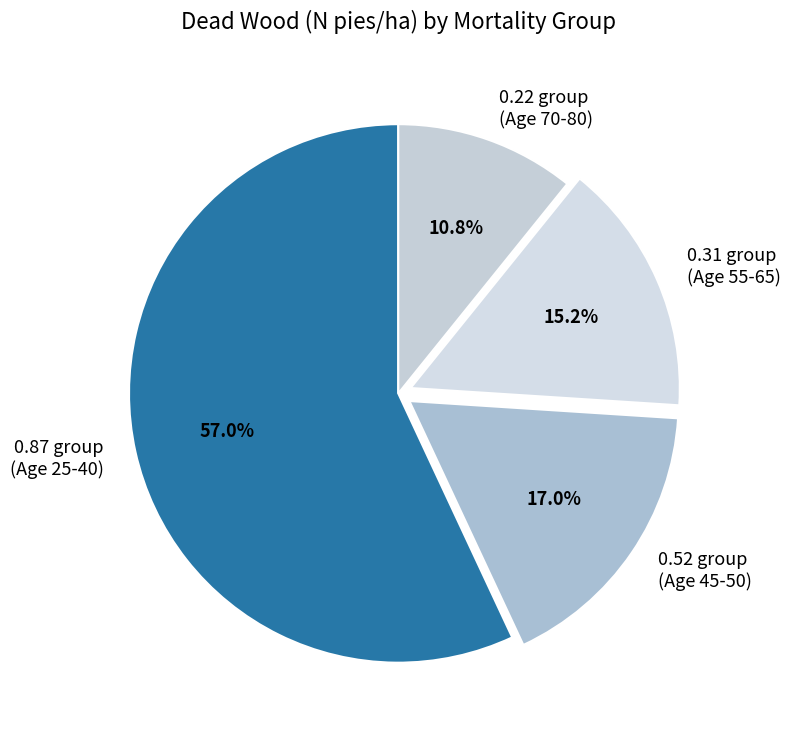

Does any single category account for the majority?

Yes